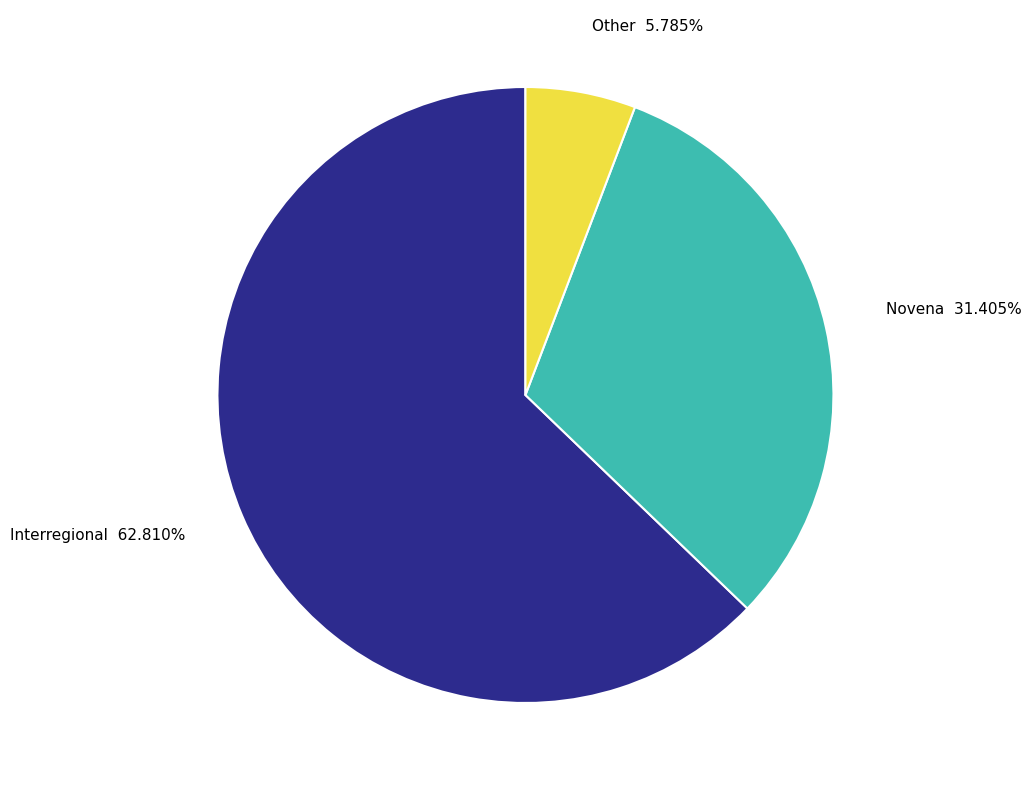

Is there a majority slice in this chart?

Yes